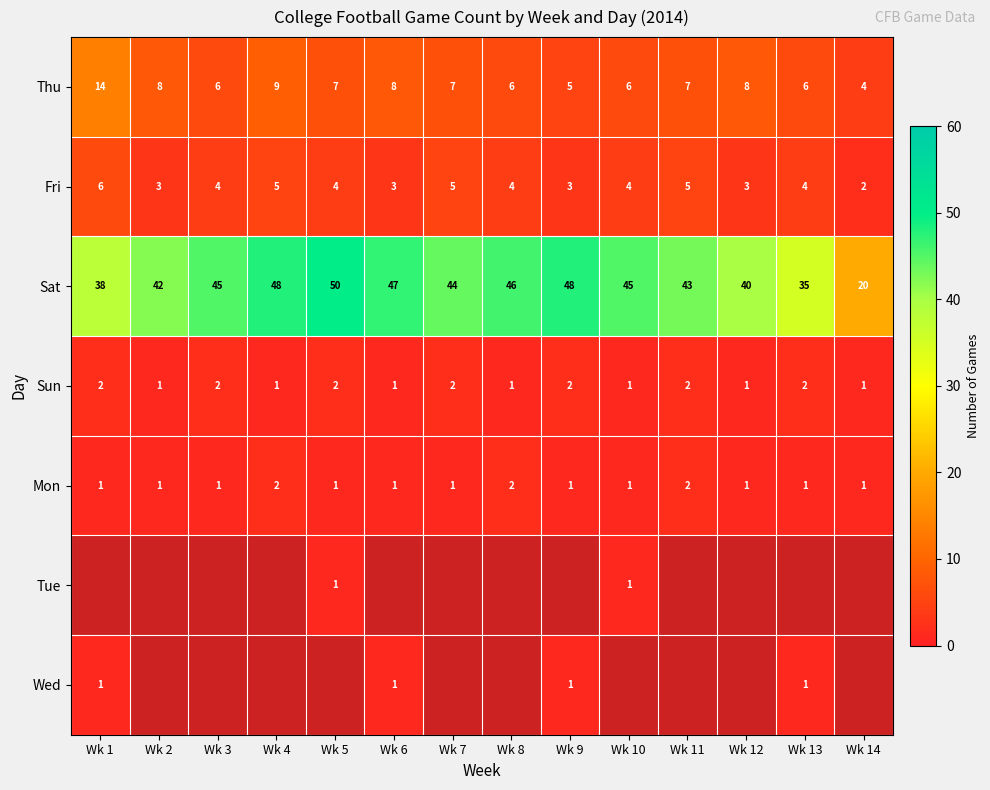

At which label does Thu reach its peak?

Wk 1